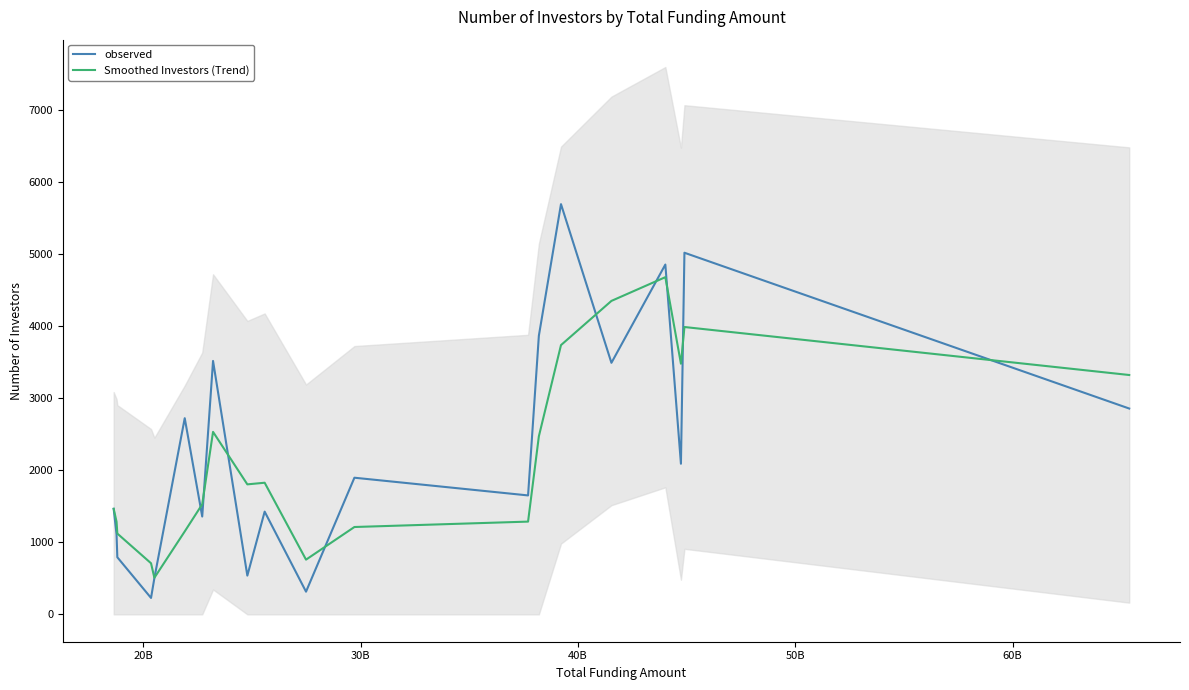

What is the maximum value for observed?

5698.0